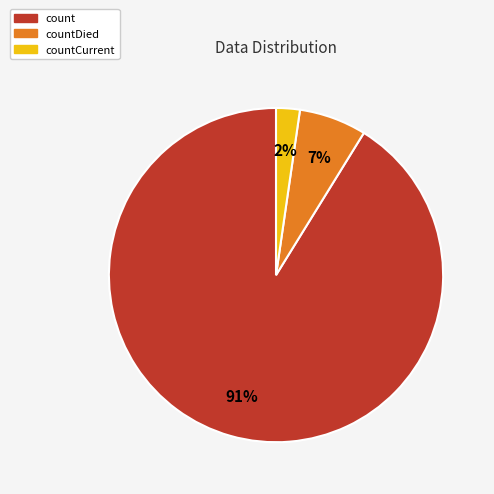

Count the number of slices in the pie.

3